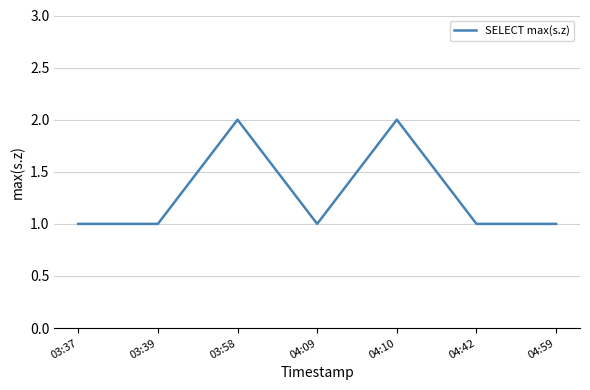

The chart shows a value of 2 at 04:10. True or false?

True